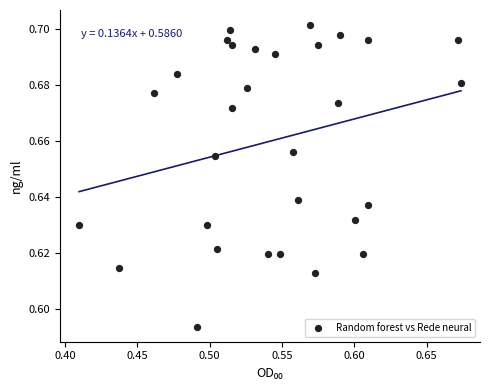

What is the range of X values (max minus min)?

0.3